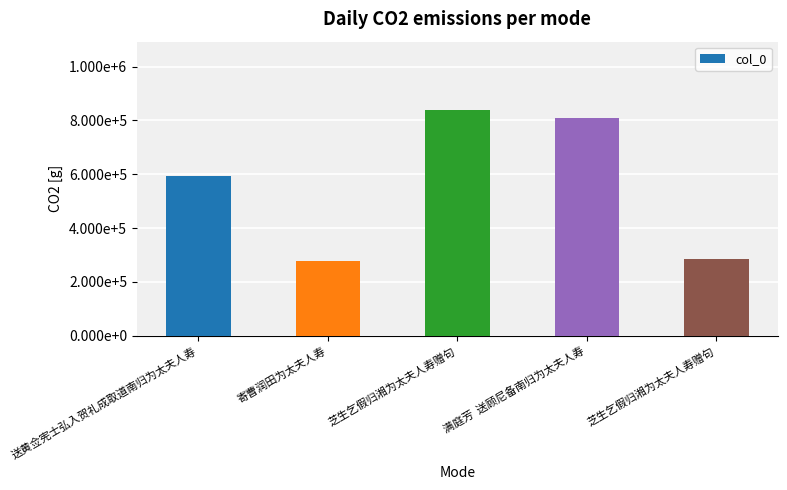

At which label is the value closest to 558818?

送黄佥宪士弘入贺礼成取道南归为太夫人寿